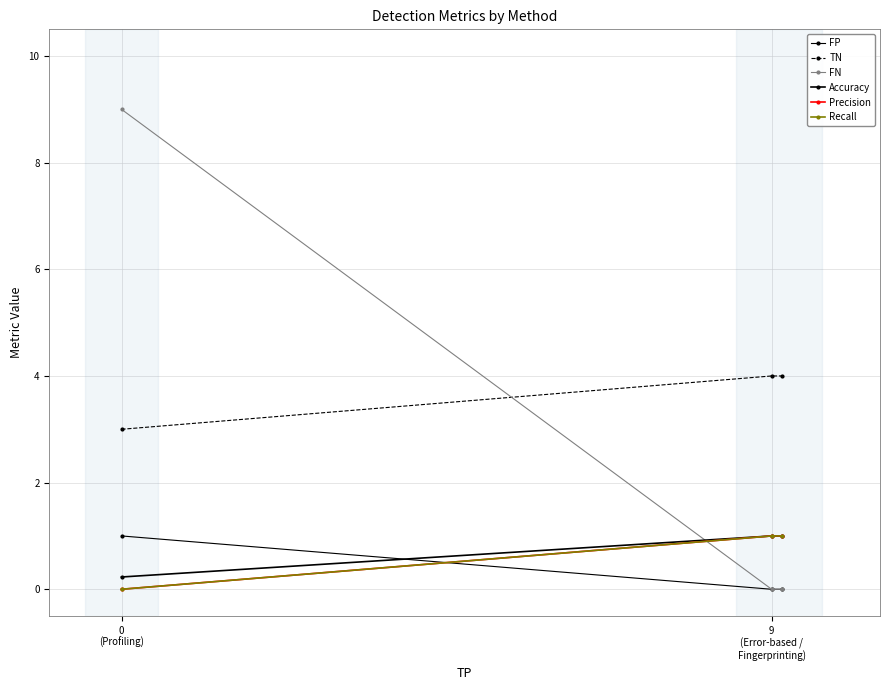

Does the chart have visible grid lines?

Yes